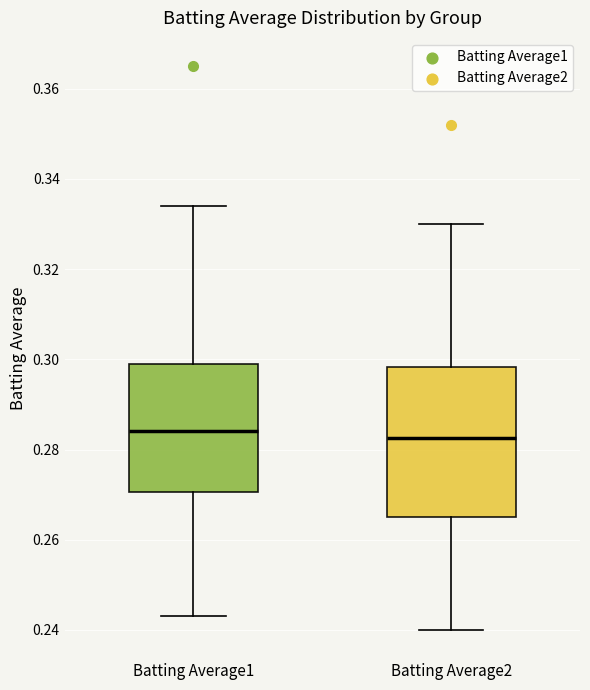

Reading left to right, transcribe this box plot: for each box, give where its median line is, the range the box spans, and where its two whiskers end, as read against the y-axis. The values are not printed on the chart, so give them approximately, as read against the axis.

Batting Average1: median 0.284, box 0.270 to 0.300, whiskers 0.244 to 0.334
Batting Average2: median 0.282, box 0.266 to 0.298, whiskers 0.240 to 0.330